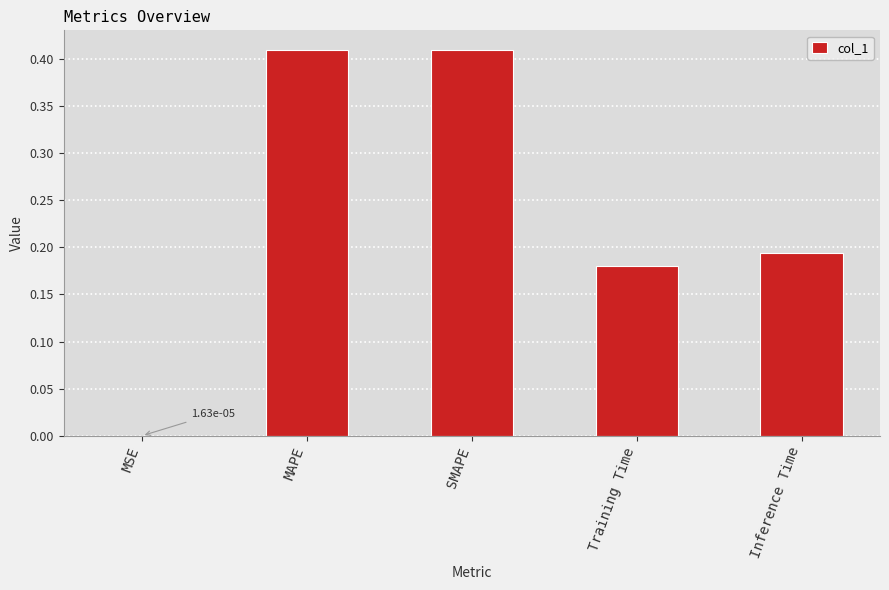

Is it true that the value at SMAPE is 0.7?

False